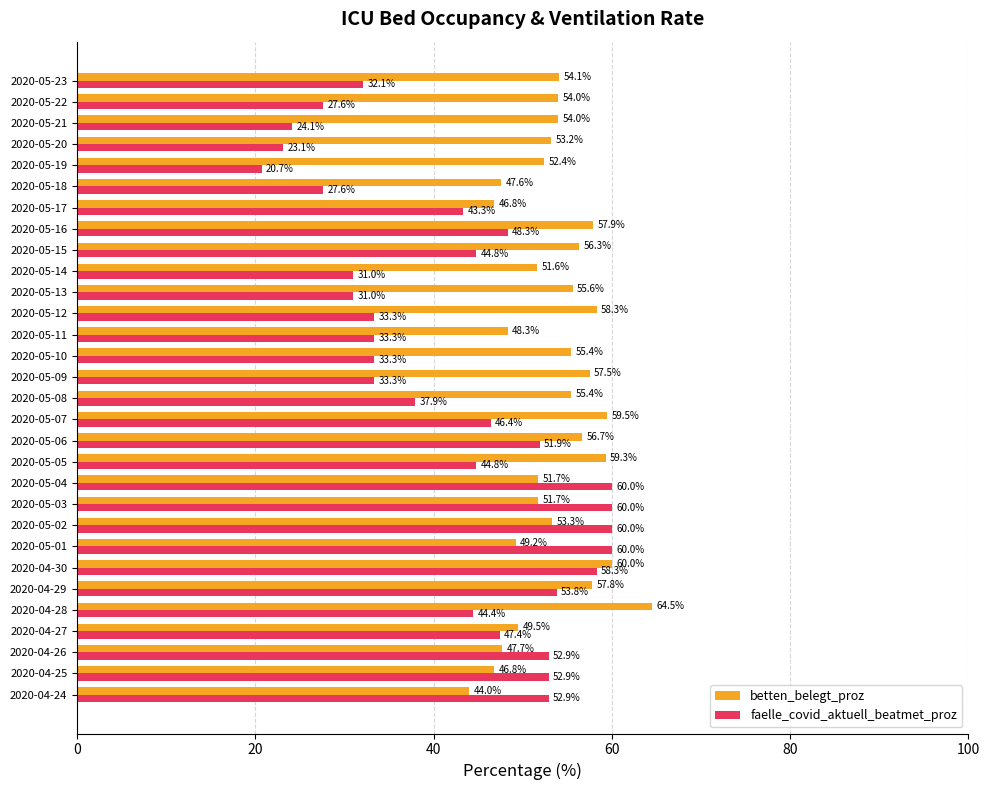

What is the difference between the highest and lowest values at 2020-05-02?

6.7